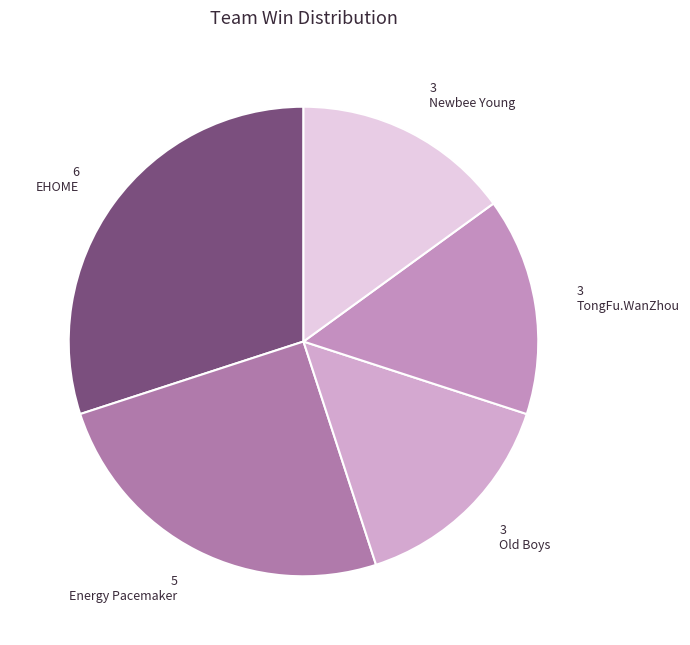

Does EHOME represent more than half of the total?

No